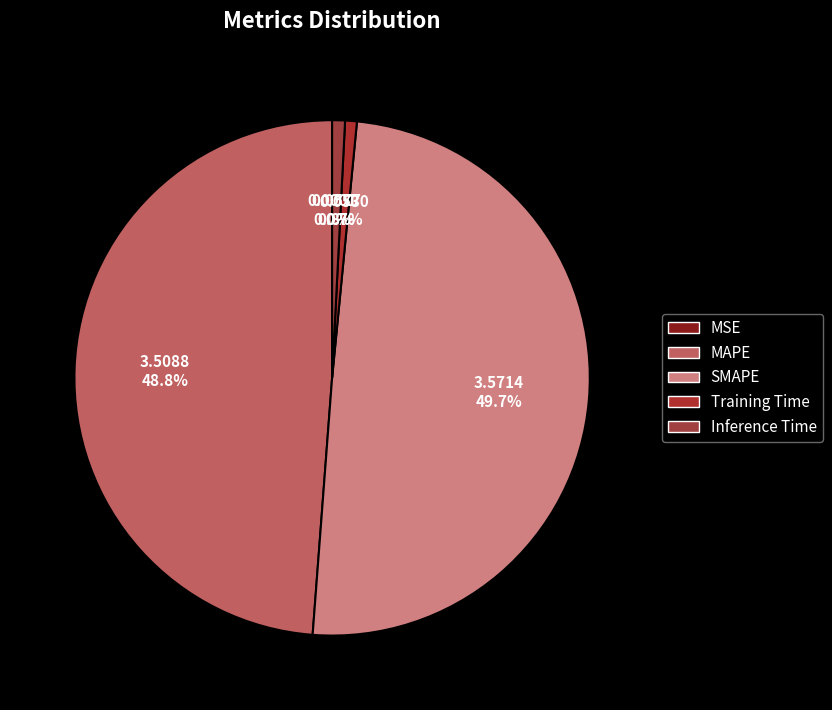

True or false: Training Time accounts for 10% of the total.

False